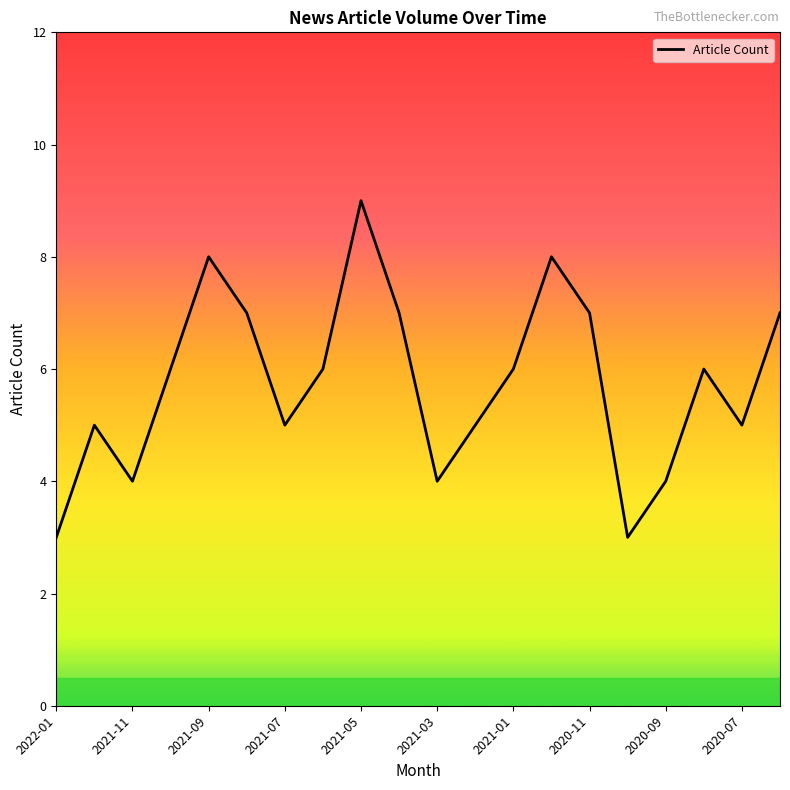

What is the greatest value displayed?

9